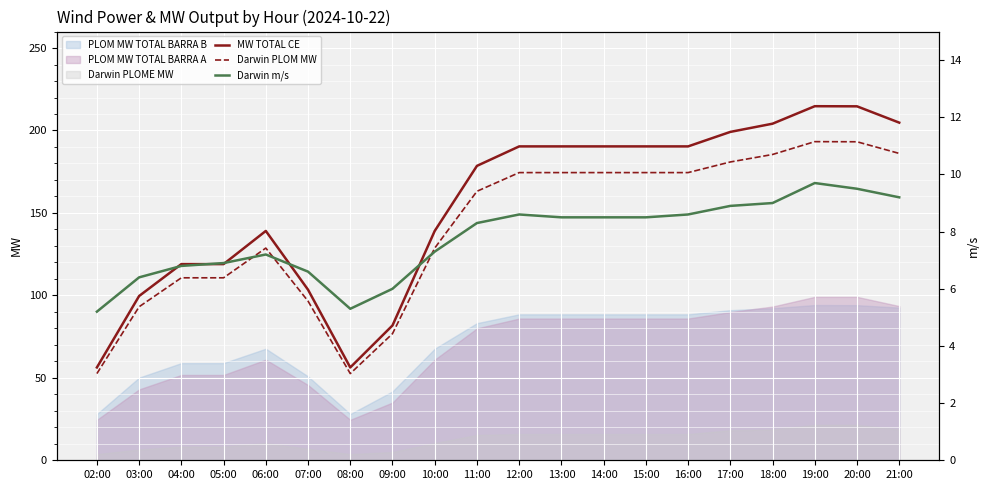

What is the value of the MW TOTAL CE point at the 8th from the left?

81.8